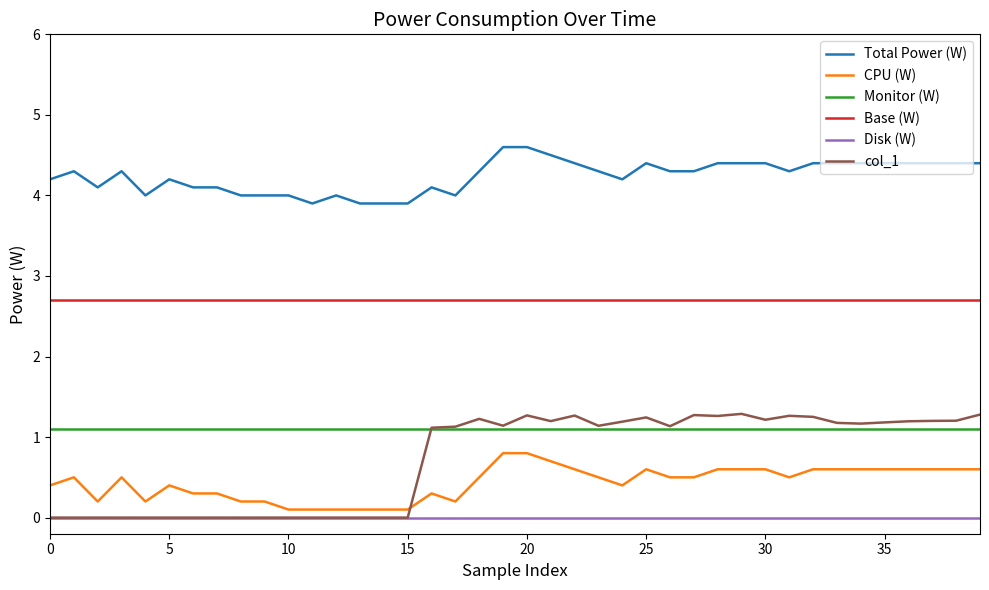

What is the difference between the maximum and minimum values in the CPU (W) series?

0.7